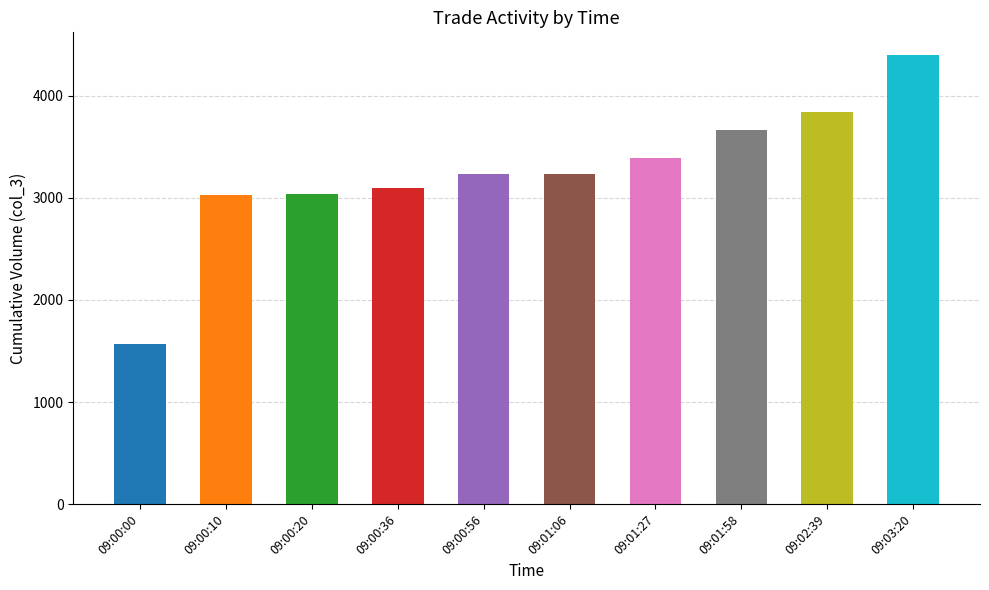

Which label corresponds to the largest value in the chart?

09:03:20